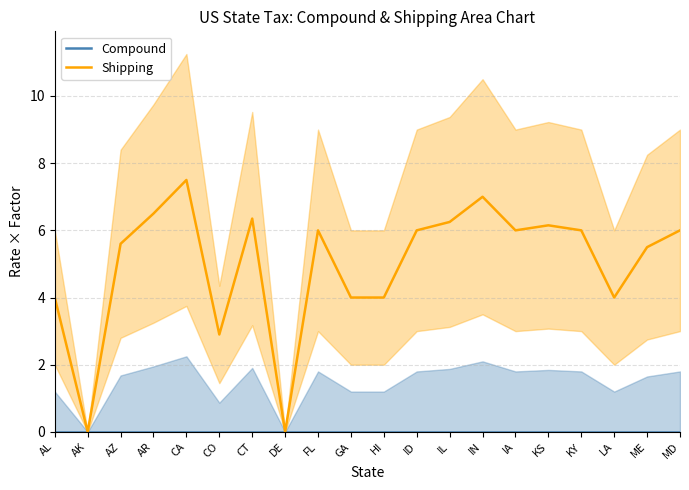

At how many categories does at least one series exceed 0?

18